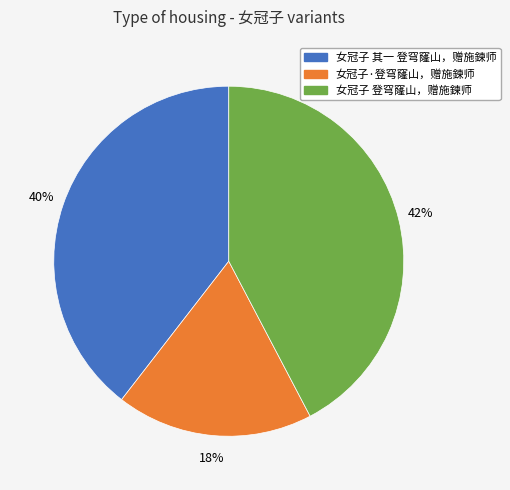

Count the number of slices in the pie.

3